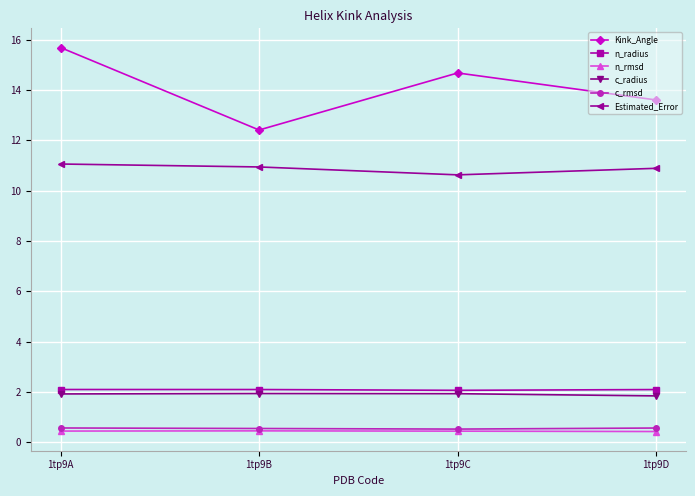

Which series has the largest range (max minus min)?

Kink_Angle